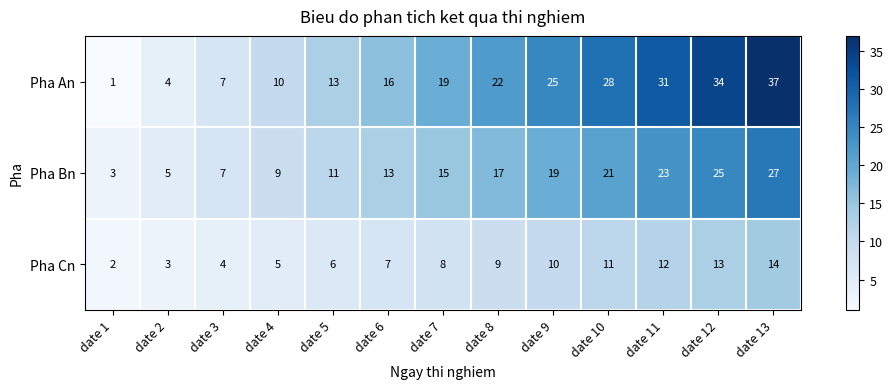

Where is Pha An nearest to the value 19?

date 7